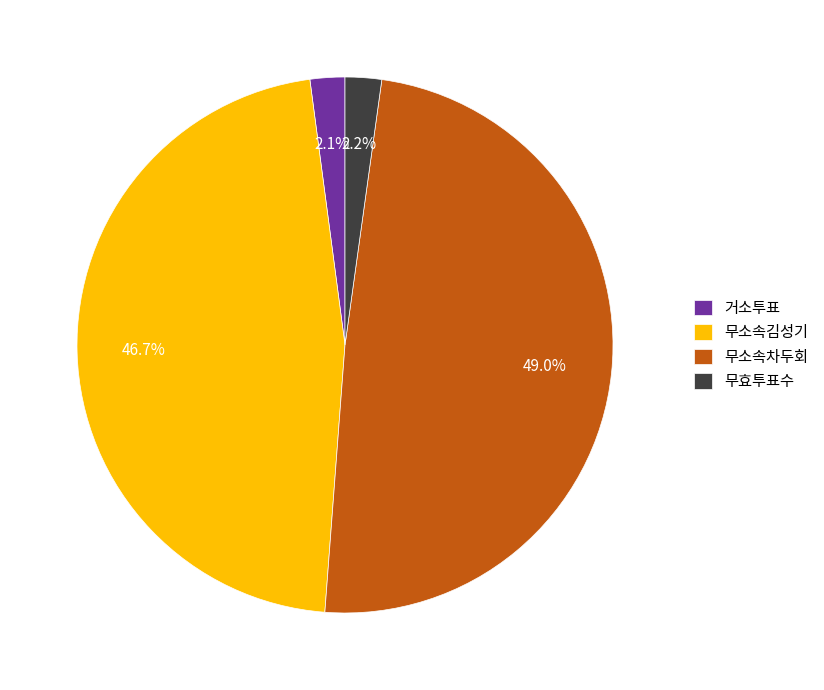

Which category has the biggest portion of the pie?

무소속차두회